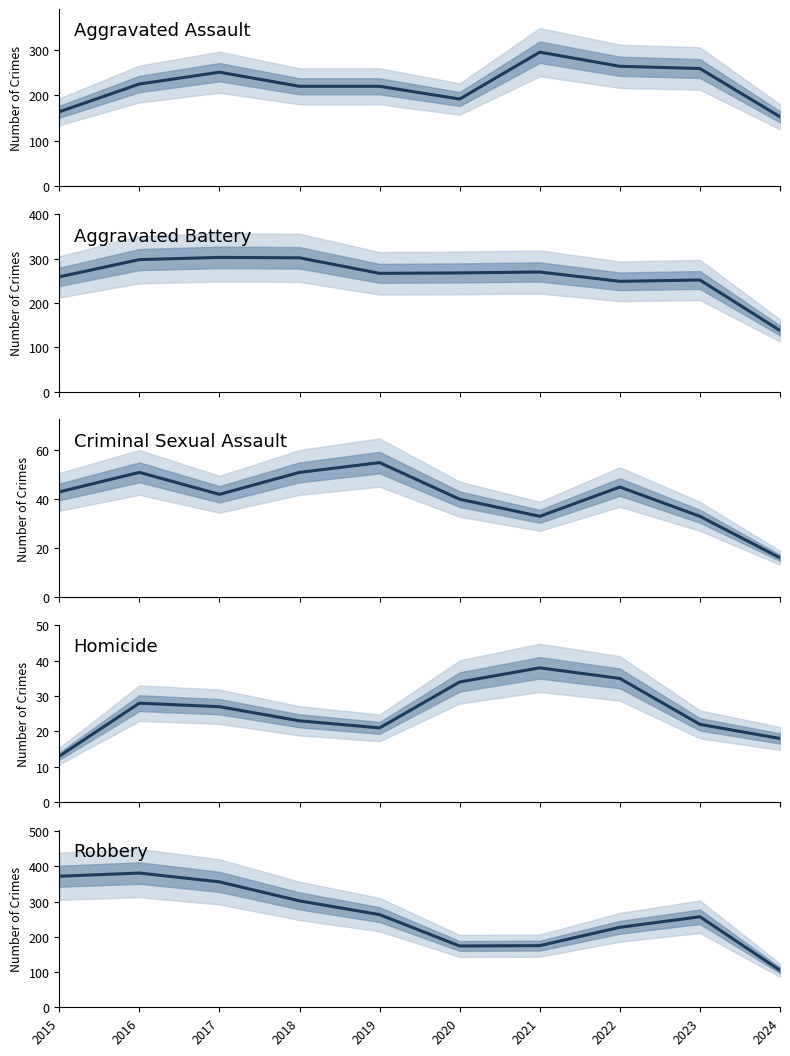

Reading right to left, transcribe all the data shown in this chart.

Aggravated Assault: 153	259	264	295	192	220	220	251	225	164
Aggravated Battery: 138	252	249	270	268	267	302	303	298	259
Criminal Sexual Assault: 16	33	45	33	40	55	51	42	51	43
Homicide: 18	22	35	38	34	21	23	27	28	13
Robbery: 105	257	227	175	174	263	302	356	381	372